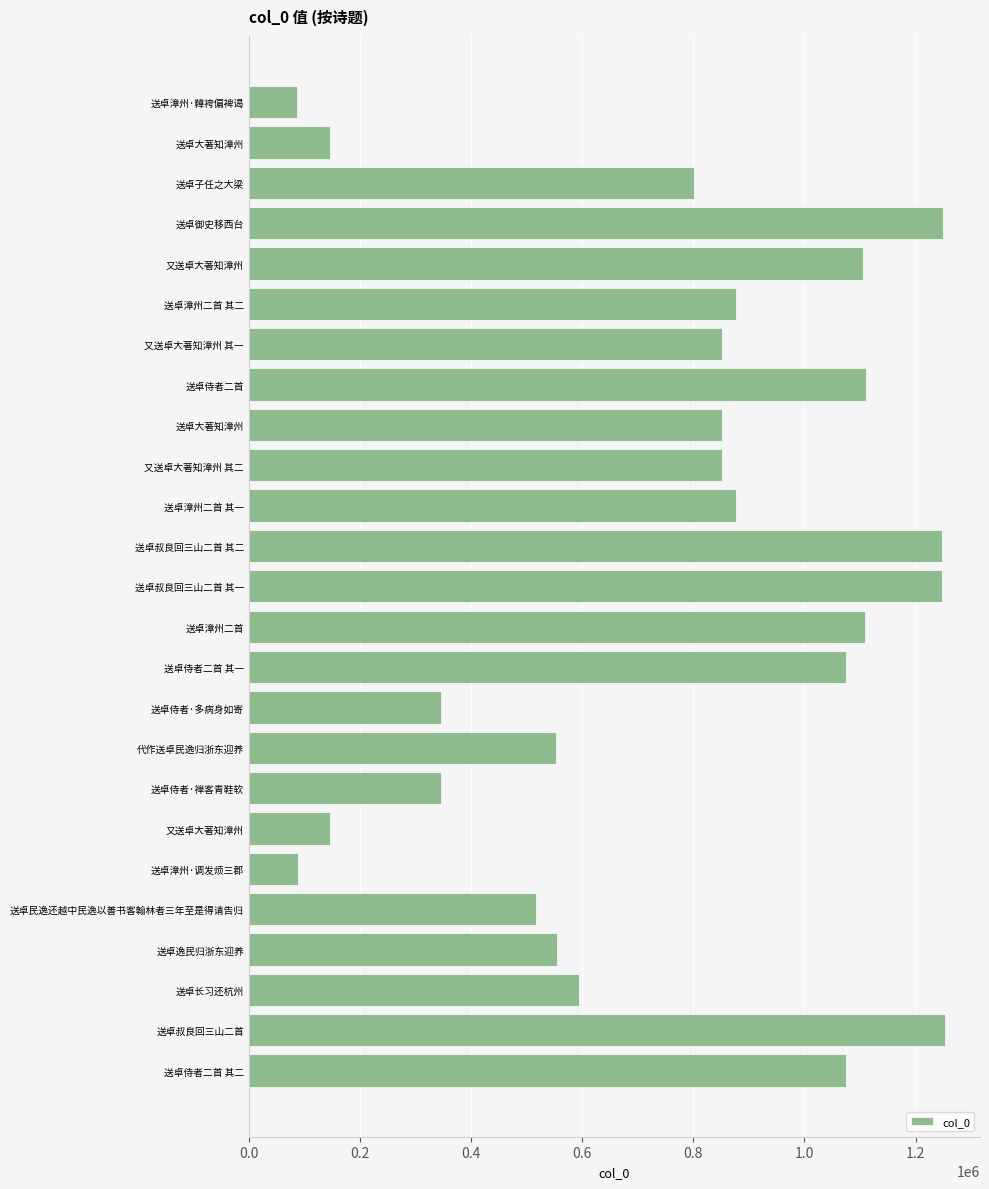

At which label is the value closest to 669885?

送卓长习还杭州